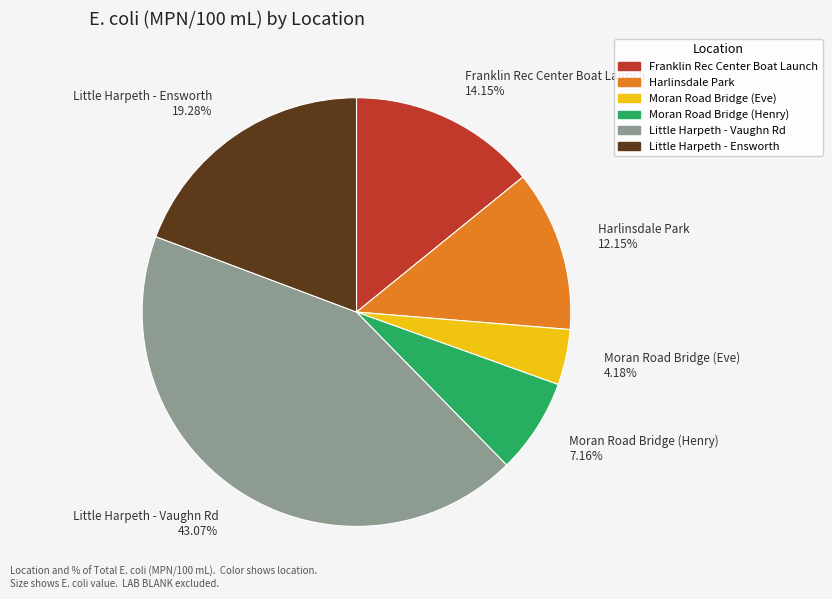

Count the number of slices in the pie.

6